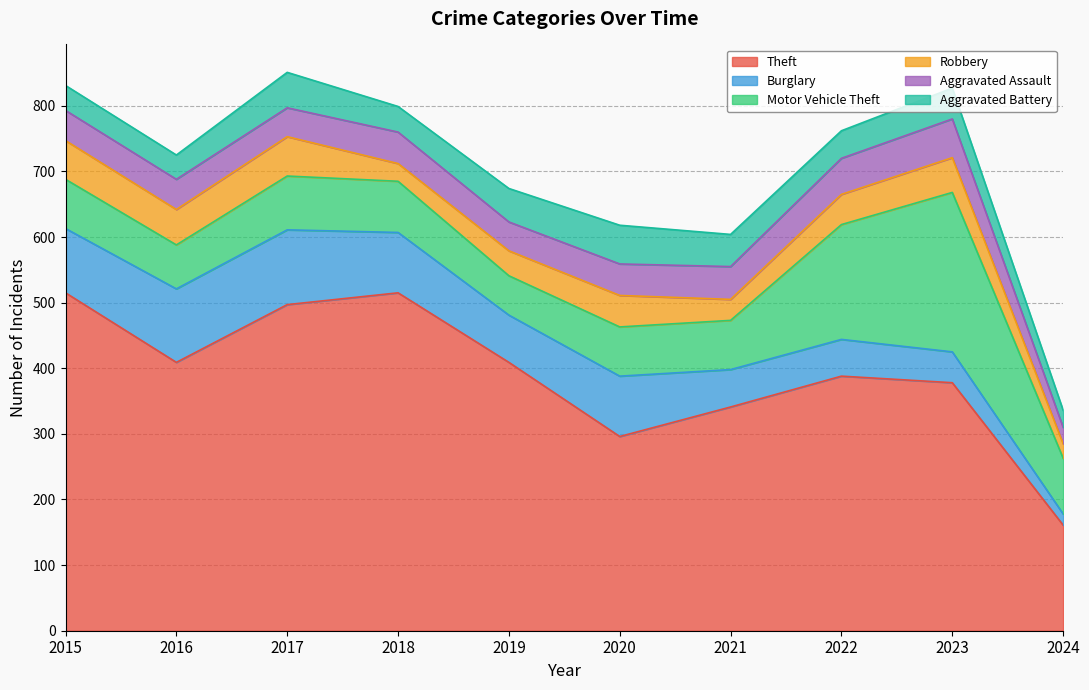

How many lines are shown in the chart?

6